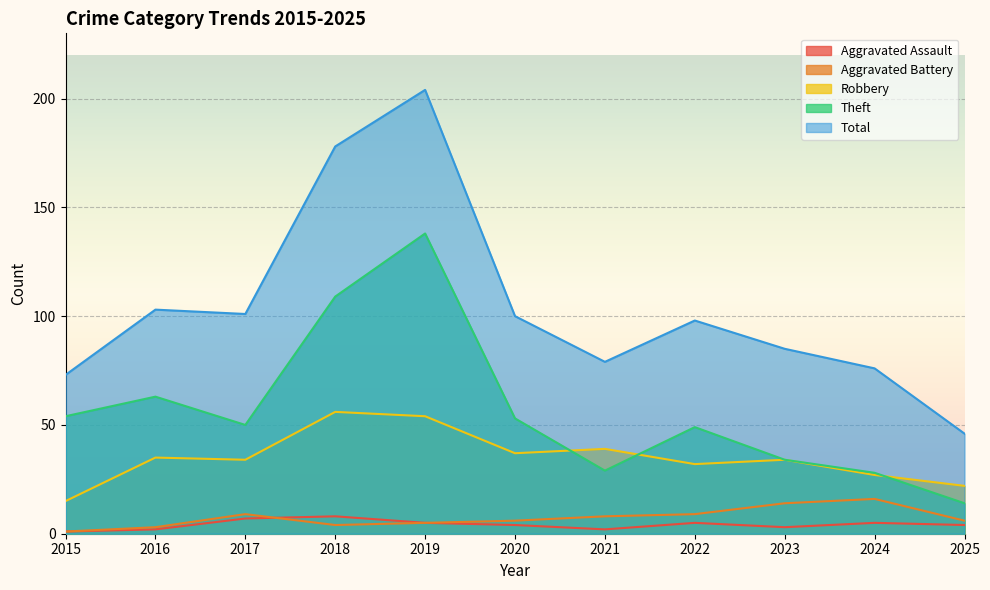

The value of Aggravated Assault at 2024 is 8. True or false?

False